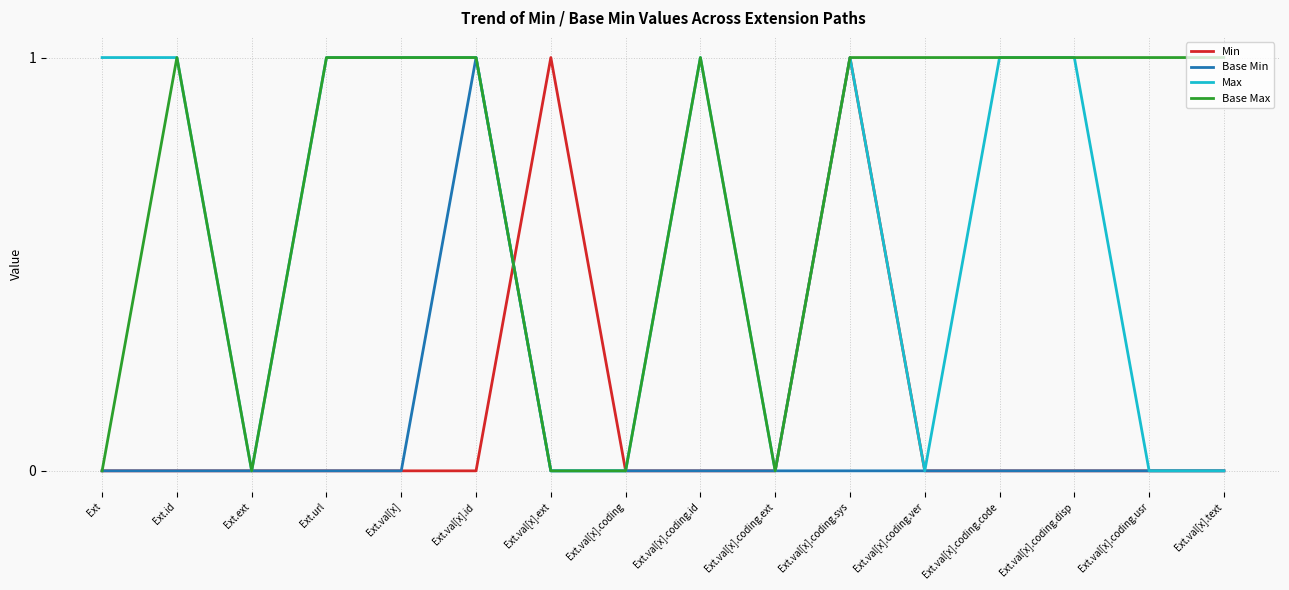

True or false: Base Min has a value of -1 at Ext.

False